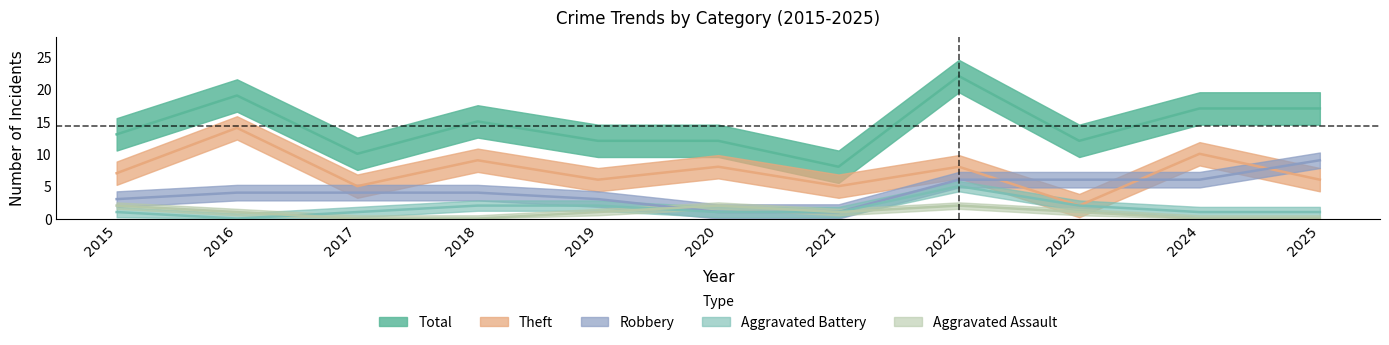

How many Robbery values are between 3 and 6?

8